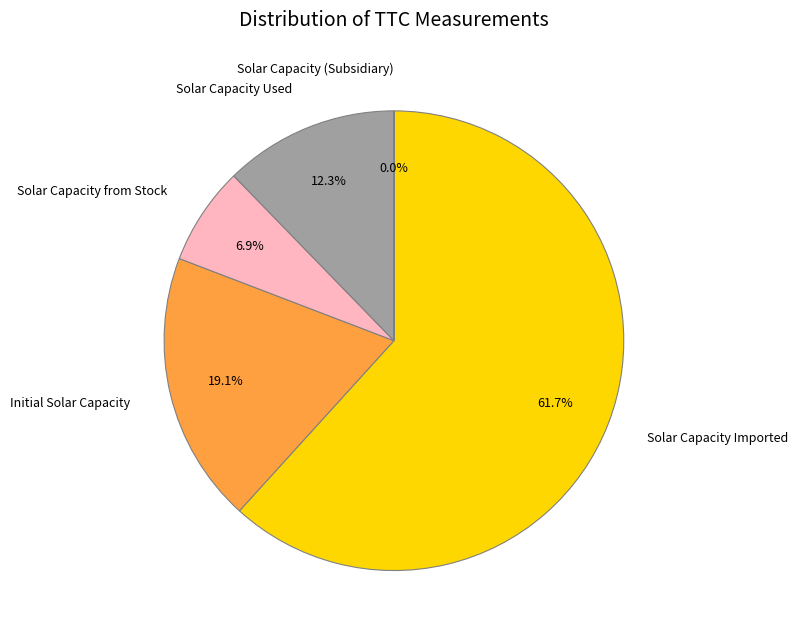

Which category has the biggest portion of the pie?

Solar Capacity Imported